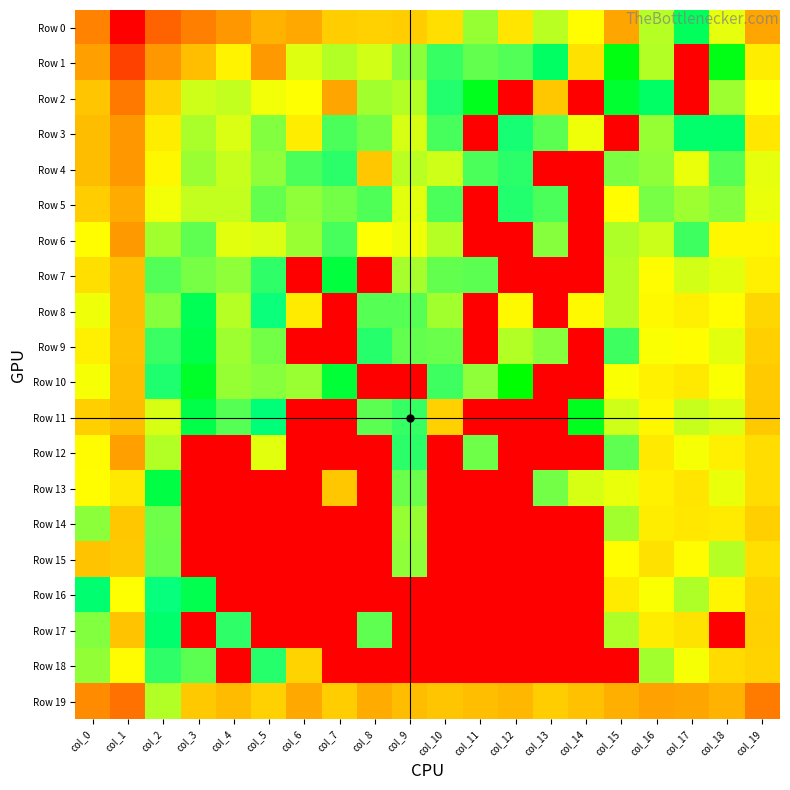

At col_8, list the series in order from smallest to largest.

Row 7, Row 10, Row 12, Row 13, Row 14, Row 15, Row 16, Row 18, Row 9, Row 5, Row 8, Row 11, Row 17, Row 3, Row 2, Row 1, Row 6, Row 0, Row 4, Row 19